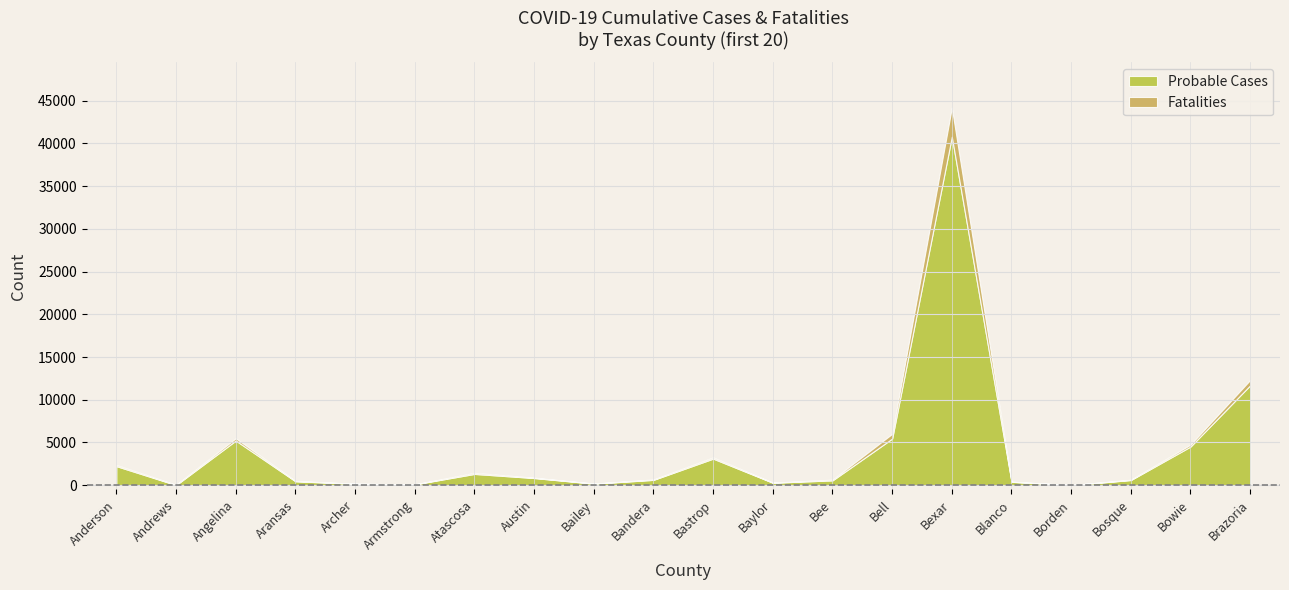

Reading left to right, list all the values displayed in this chart.

Probable Cases: 2223	10	5219	451	155	90	1312	830	175	614	3103	280	556	5451	40798	389	8	595	4517	11691
Fatalities: 138	34	263	43	18	2	126	43	14	50	143	17	87	555	3402	19	2	39	220	620